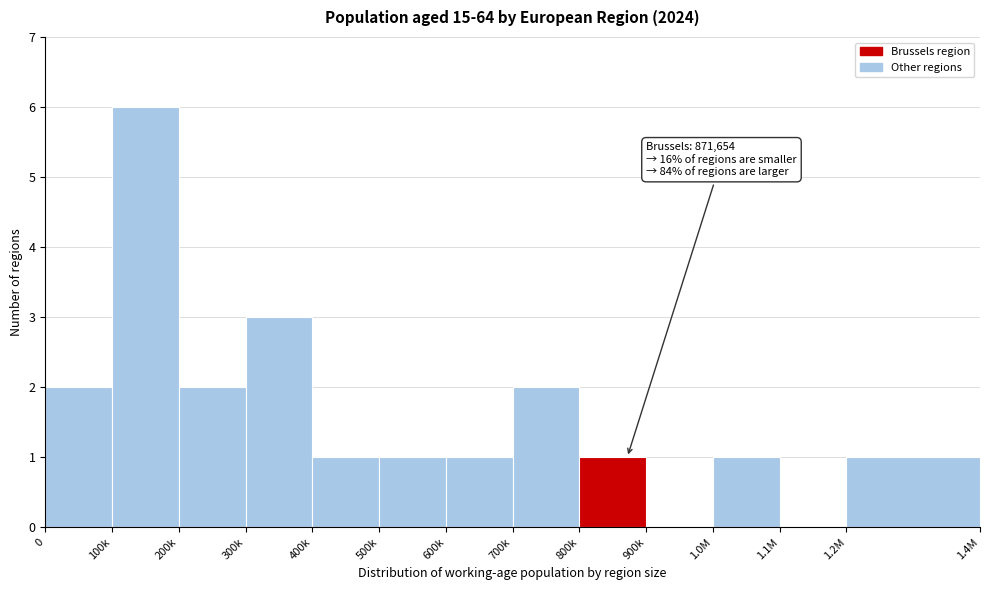

Reading left to right, transcribe all the data shown in this chart.

0=2	100k=6	200k=2	300k=3	400k=1	500k=1	600k=1	700k=2	800k=1	900k=0	1.0M=1	1.1M=0	1.2M=1